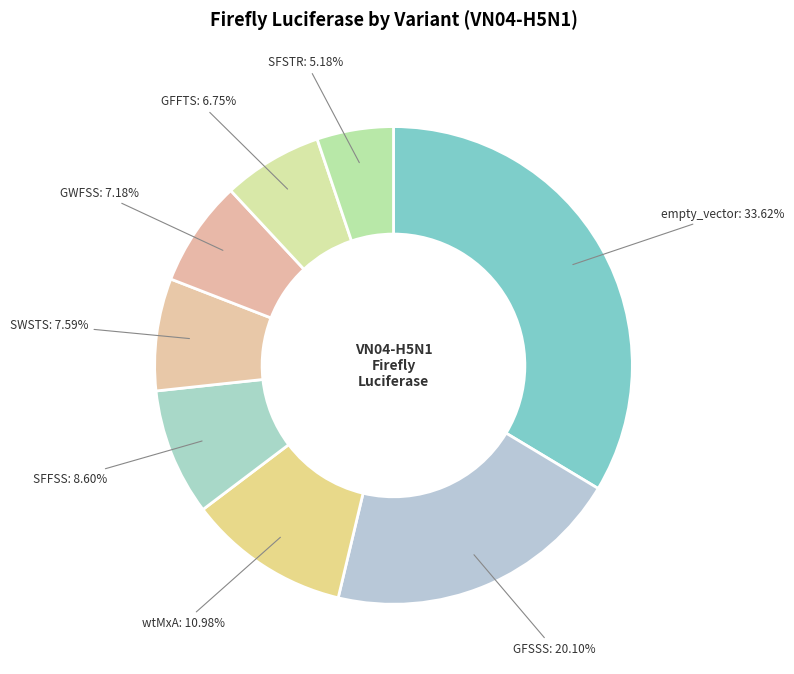

Which slice is the largest?

empty_vector